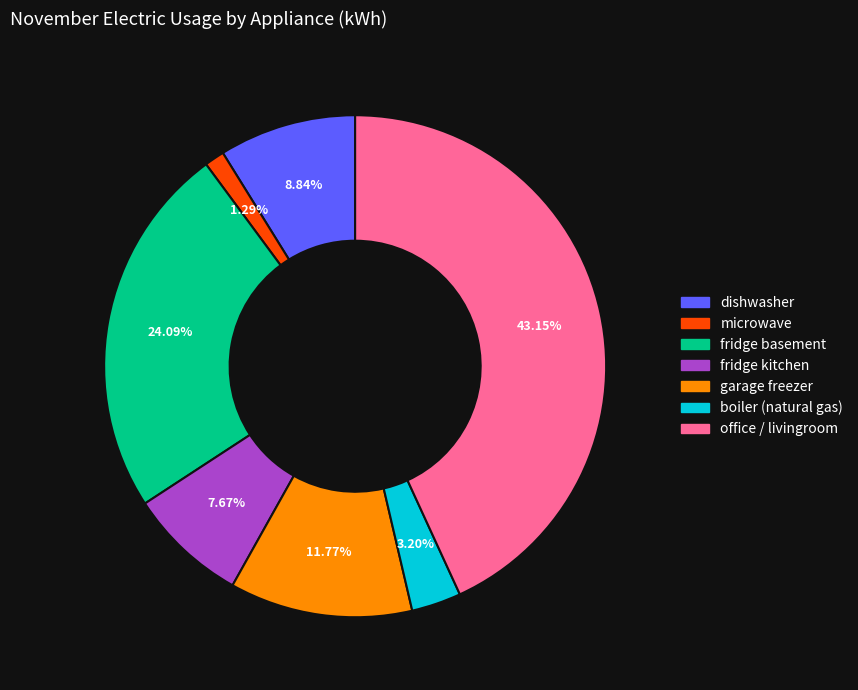

To the nearest percent, what is the difference between the fridge kitchen and boiler (natural gas) slice percentages?

4%